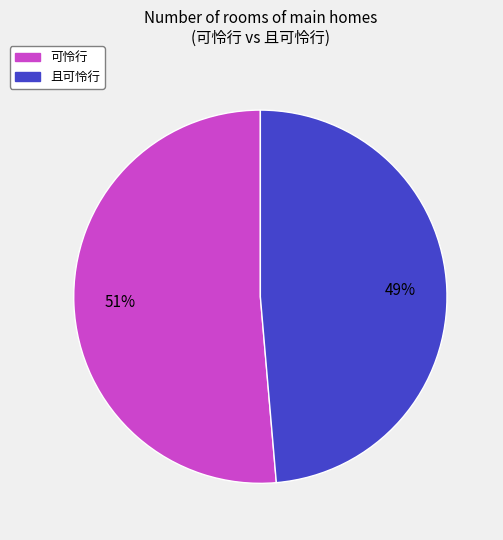

Is 可怜行 the majority of the pie?

Yes